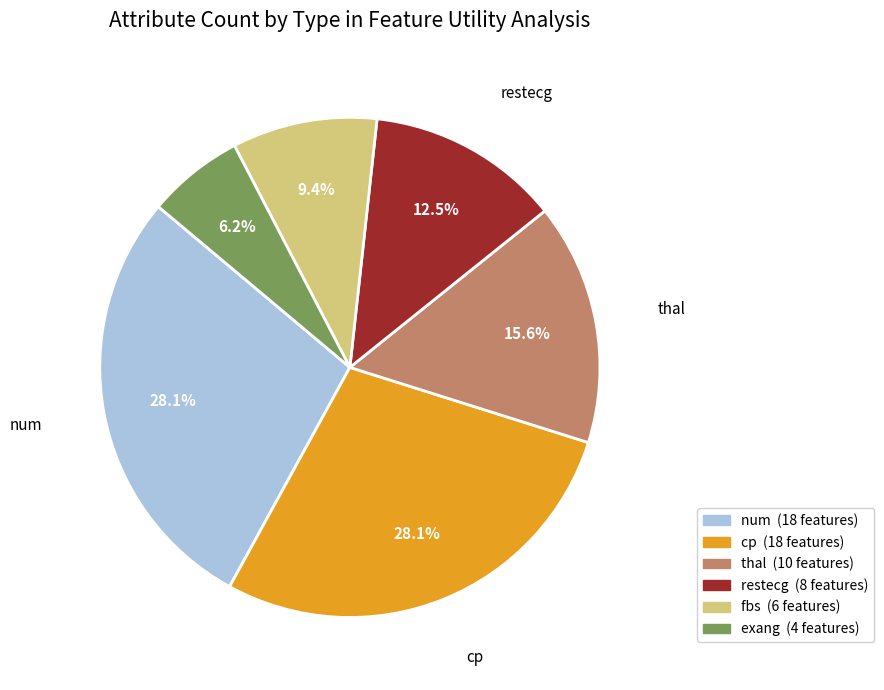

Does any single category account for the majority?

No